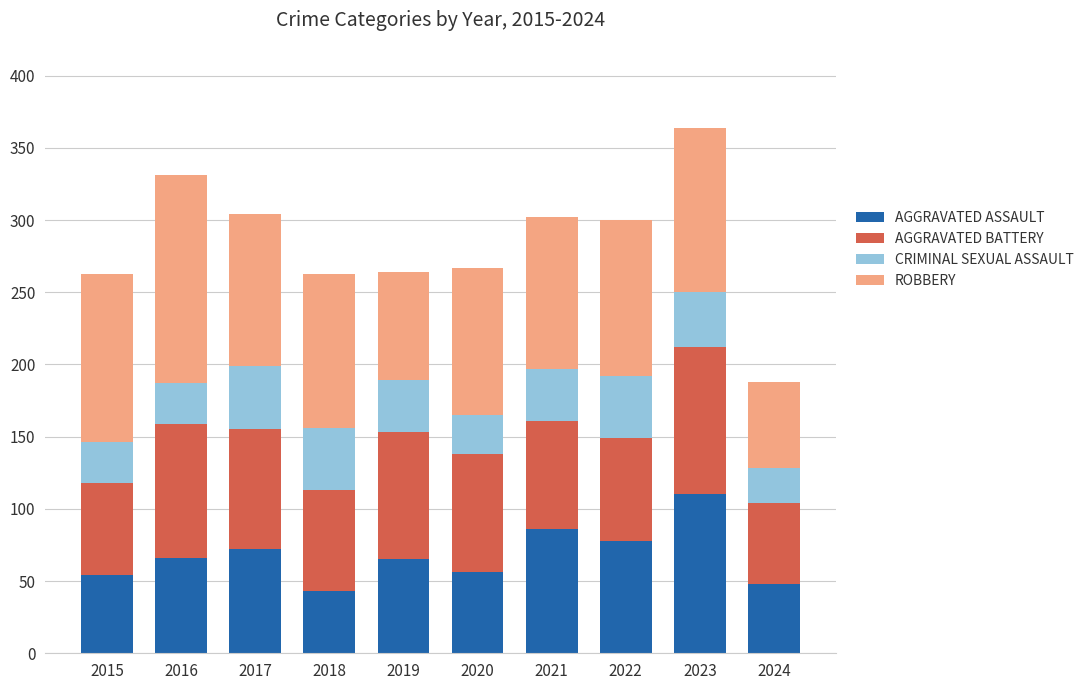

What is the total value across all series at 2016?

331